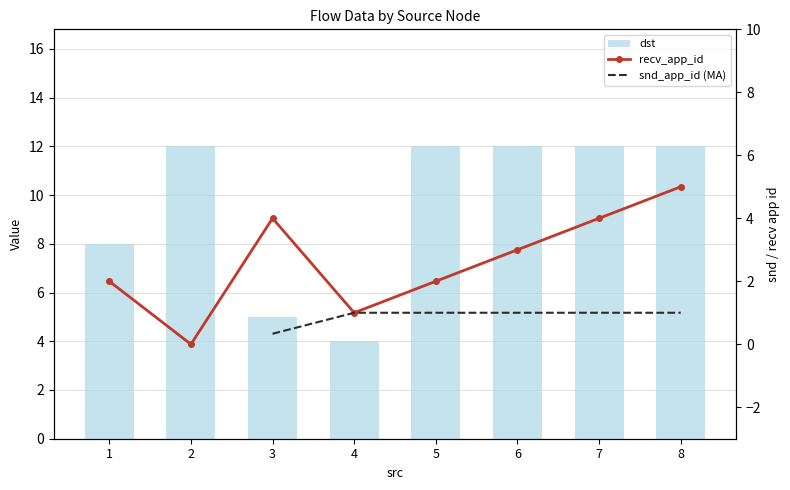

What is the difference between the recv_app_id values at 4 and 3?

3